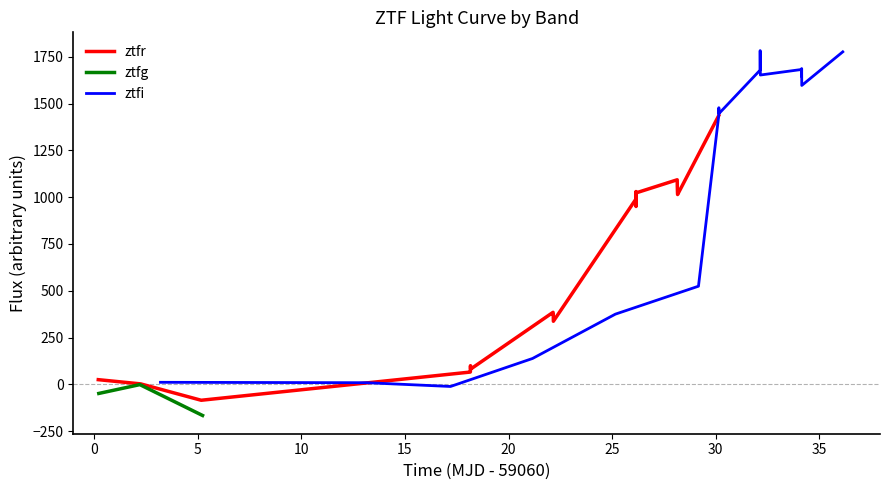

Which series ends up on top after the final intersection of ztfg_flux and ztfi_flux?

ztfg_flux